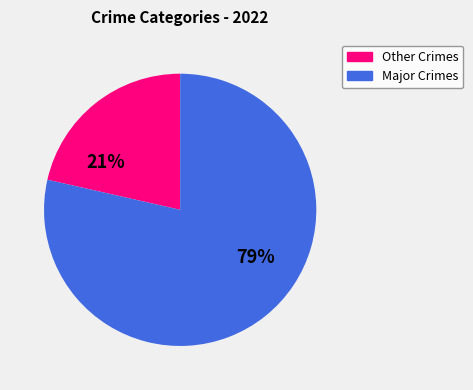

Is there a majority slice in this chart?

Yes